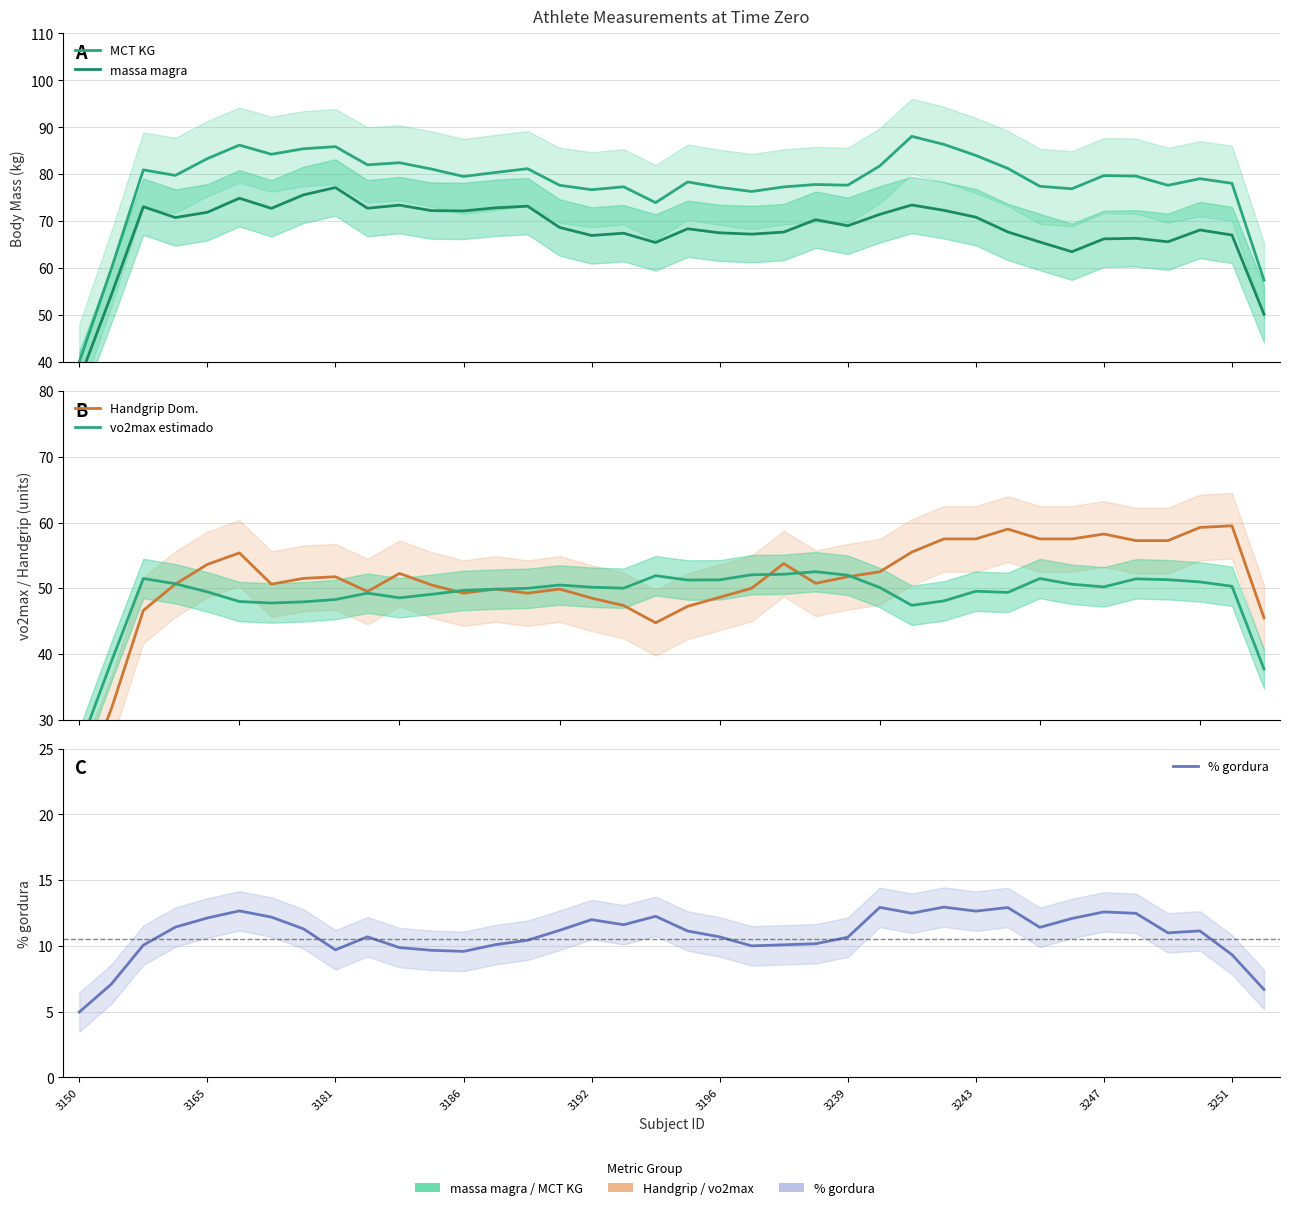

True or false: massa magra has more than 0 points higher than both neighbors.

True